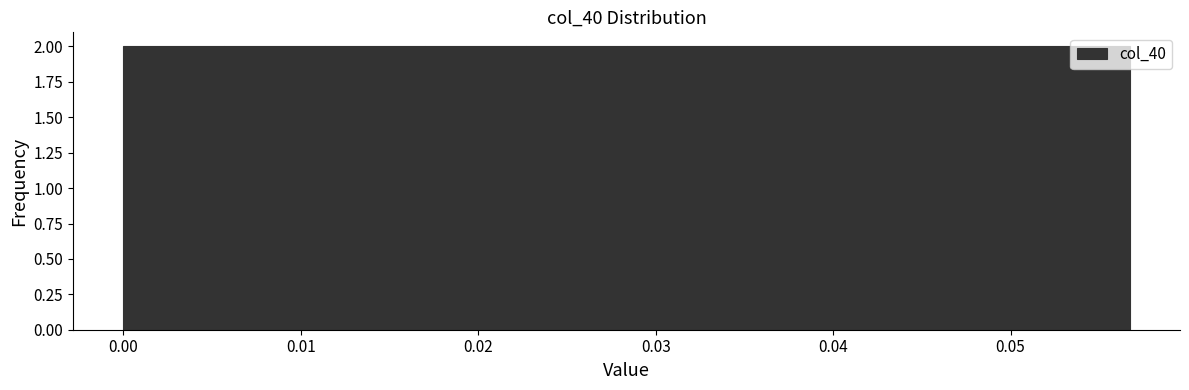

Reading left to right, transcribe this chart: for each bar, give the range it covers on the x-axis and its height. Neither the bar edges nor the heights are printed on the chart, so give them approximately, as read against the axes.

0.000 to 0.006: 2
0.006 to 0.011: 2
0.011 to 0.017: 2
0.017 to 0.023: 2
0.023 to 0.028: 2
0.028 to 0.034: 2
0.034 to 0.040: 2
0.040 to 0.045: 2
0.045 to 0.051: 2
0.051 to 0.057: 2